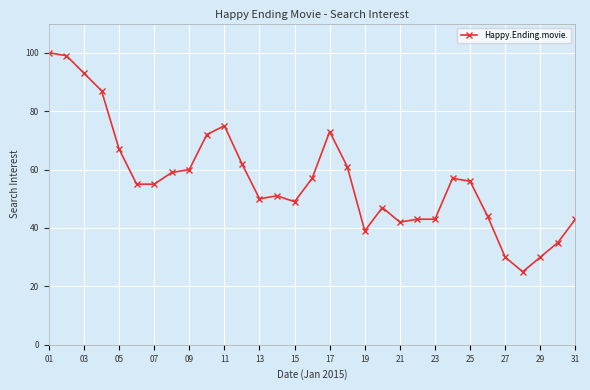

What is the greatest value displayed?

100